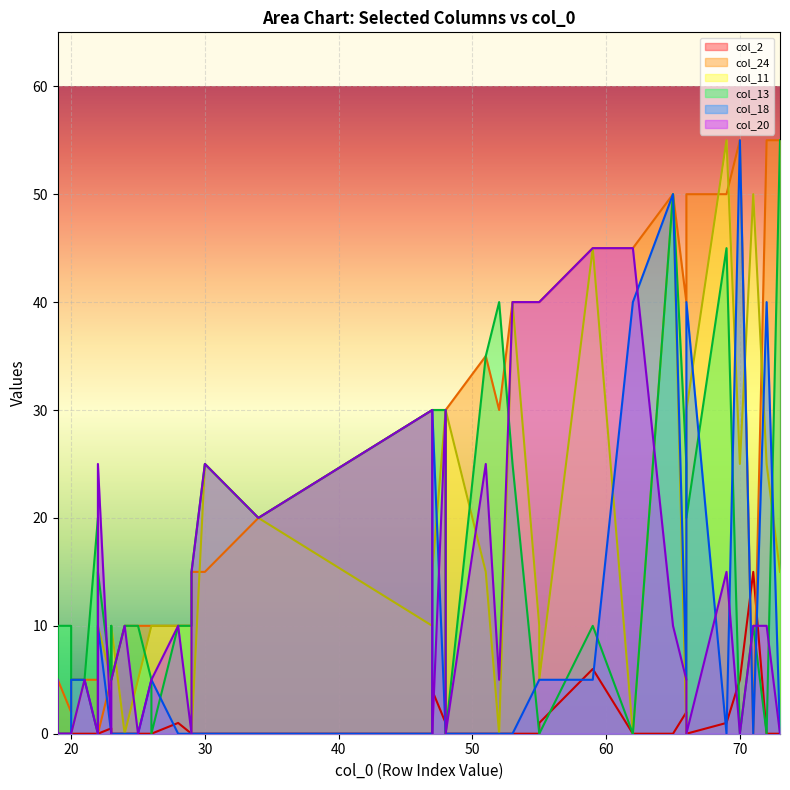

What is the difference between the second highest and second lowest values in the col_20 series?

45.0